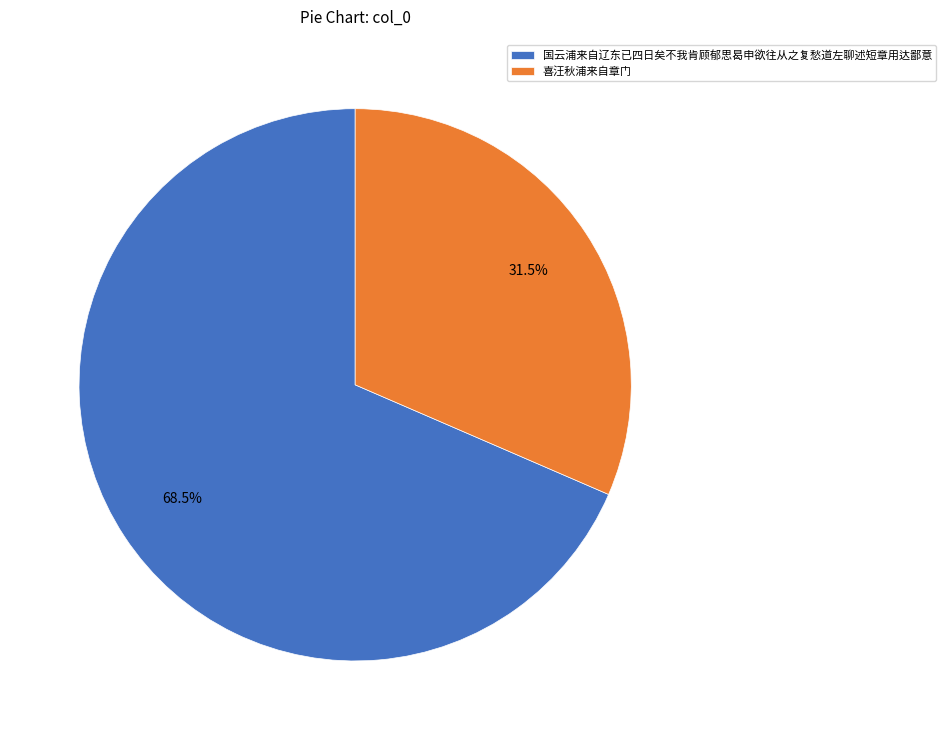

What is the total percentage of 喜汪秋浦来自章门 and 国云浦来自辽东已四日矣不我肯顾郁思曷申欲往从之复愁道左聊述短章用达鄙意?

100.0%